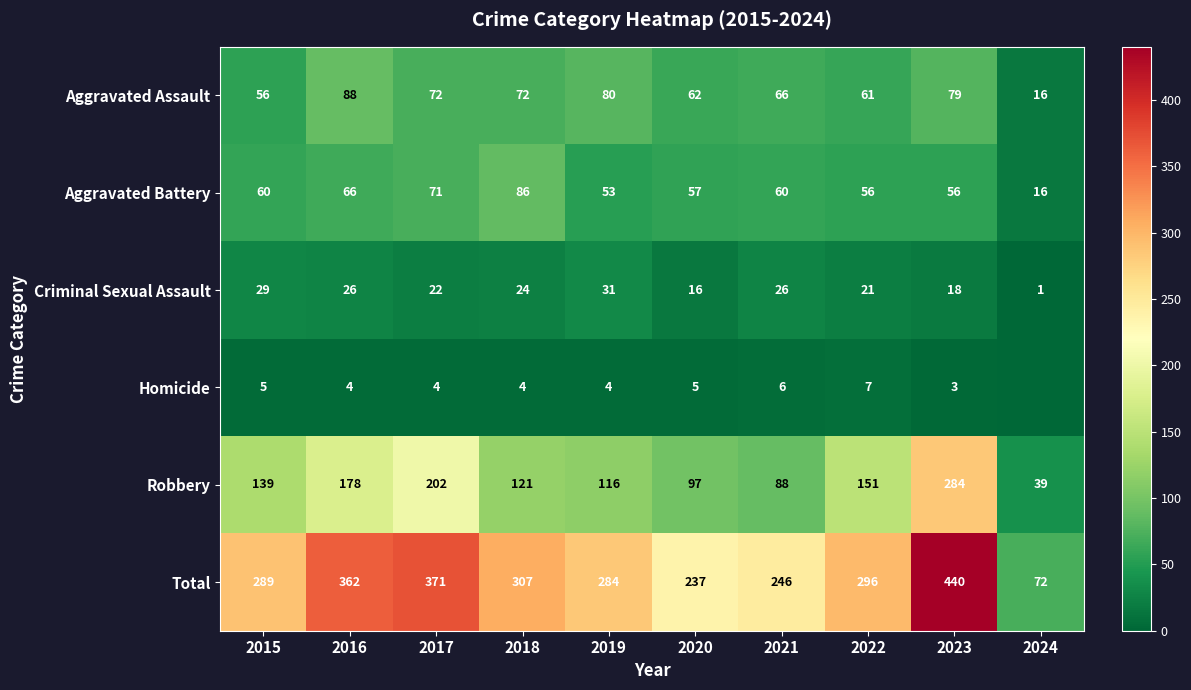

What is the difference between the second highest and minimum values in the Criminal Sexual Assault series?

28